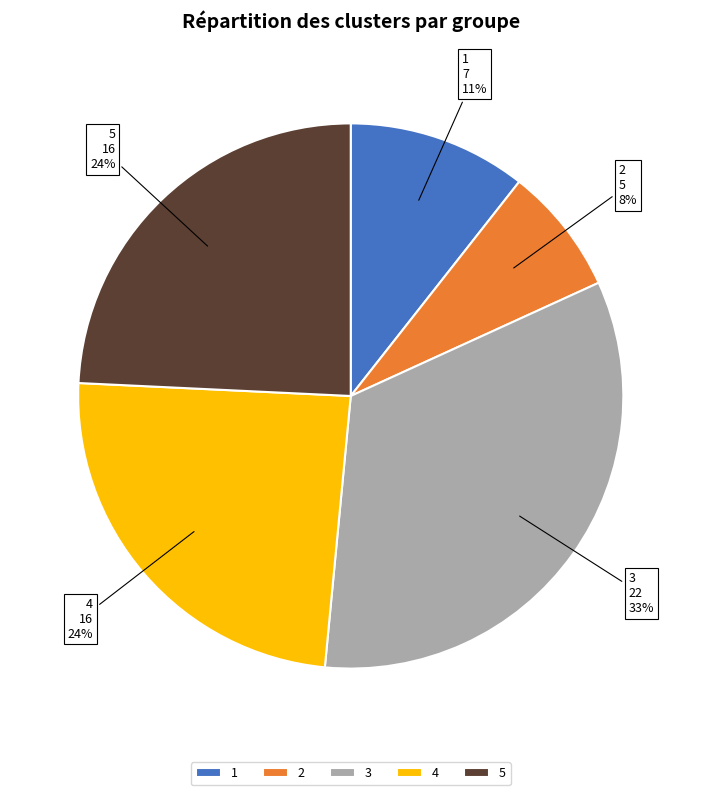

Between 4 and 3, which is larger?

3